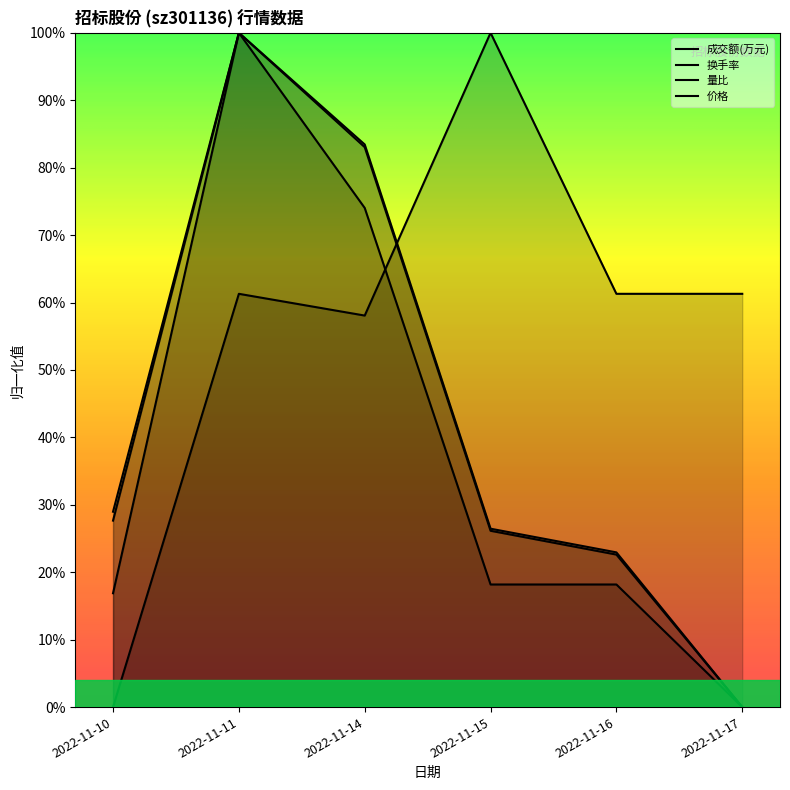

Where is 成交额(万元) nearest to the value 0?

2022-11-17